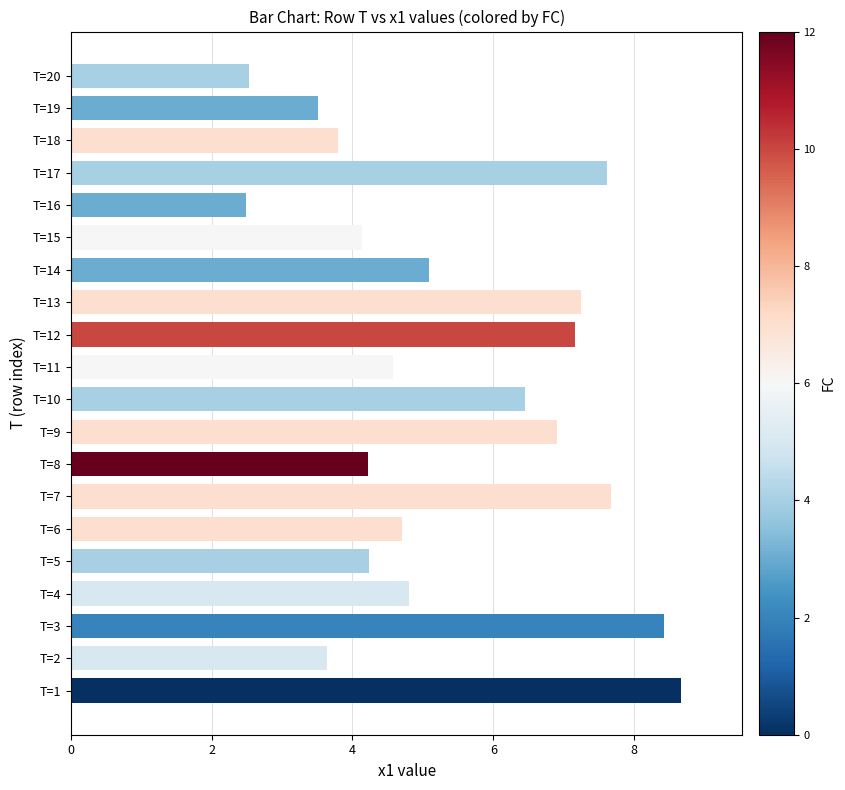

What is the smallest value displayed?

2.5